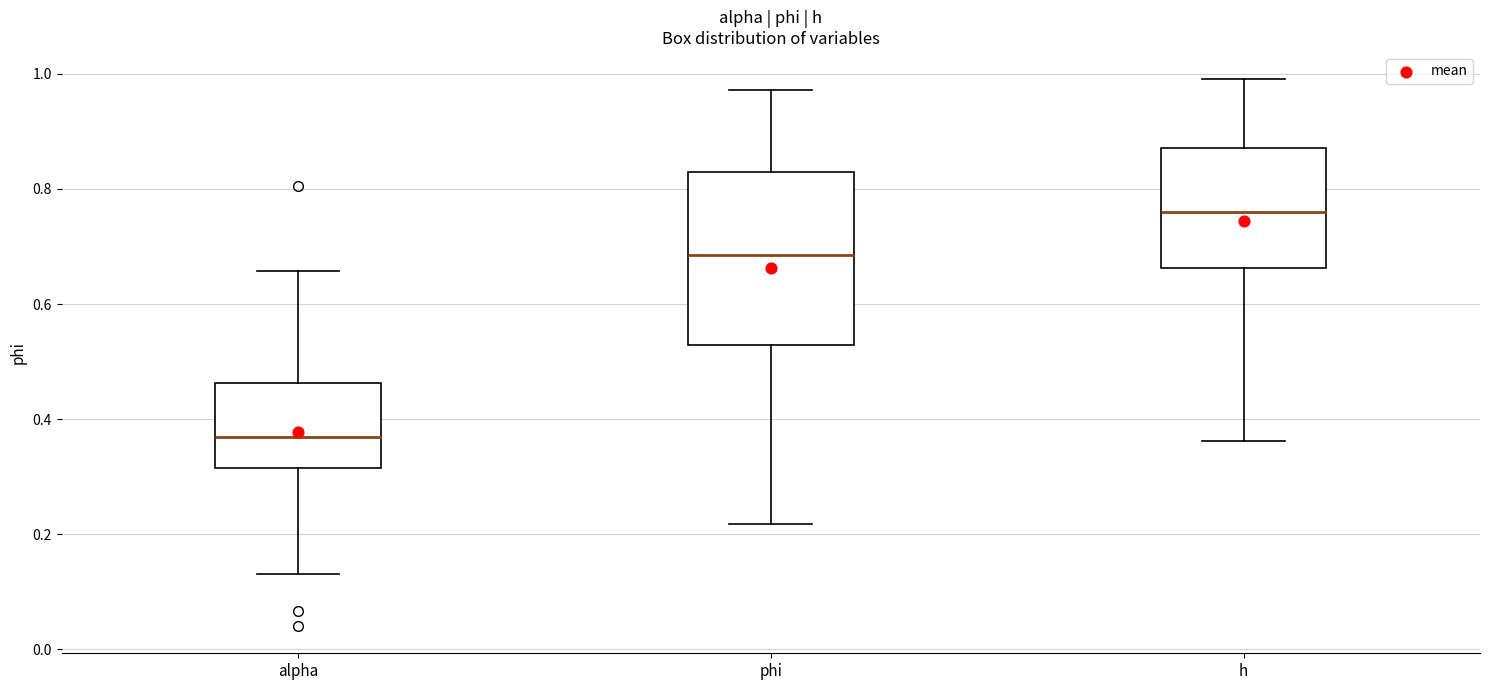

Reading left to right, read every box against the y-axis: the position of its median line, the range the box covers, and the ends of its whiskers. The values are not printed on the chart, so give them approximately, as read against the axis.

alpha: median 0.36, box 0.32 to 0.46, whiskers 0.14 to 0.66
phi: median 0.68, box 0.52 to 0.82, whiskers 0.22 to 0.98
h: median 0.76, box 0.66 to 0.88, whiskers 0.36 to 1.00